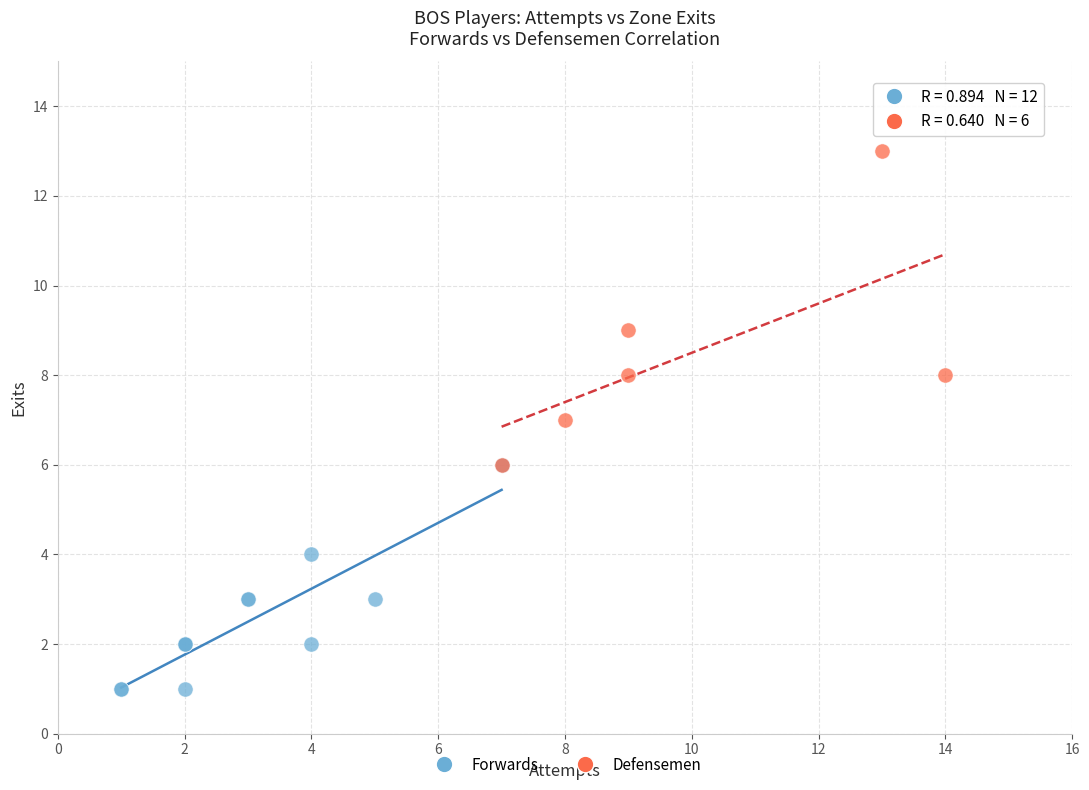

What are all the series names shown in the legend?

Forwards, Defensemen